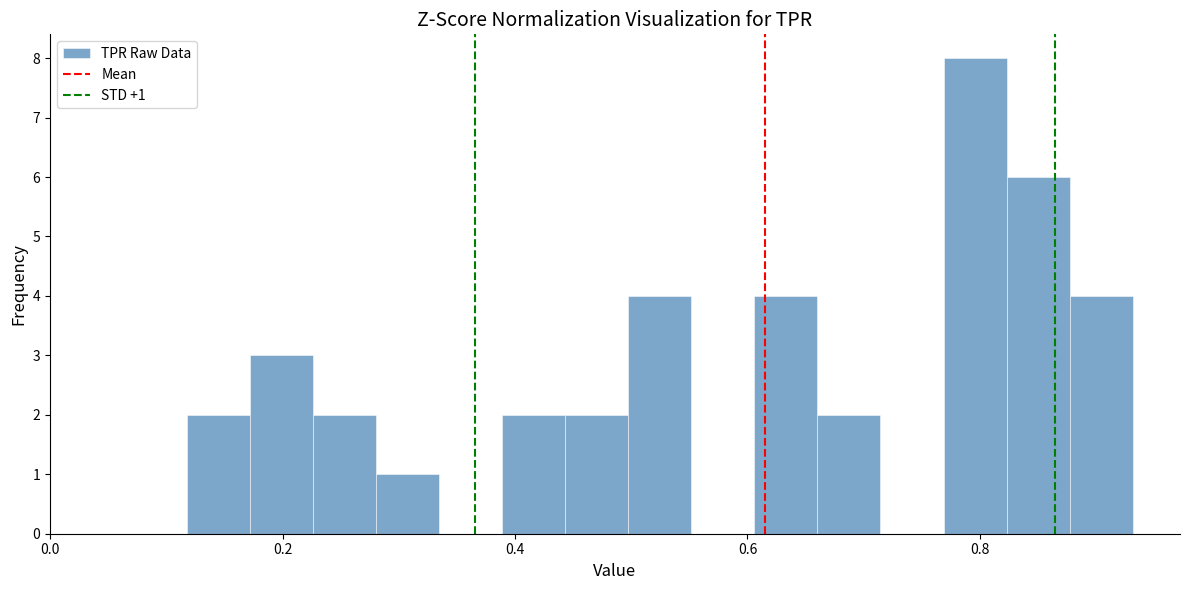

Read against the x-axis, roughly where is the centre of the tallest bar?

0.80